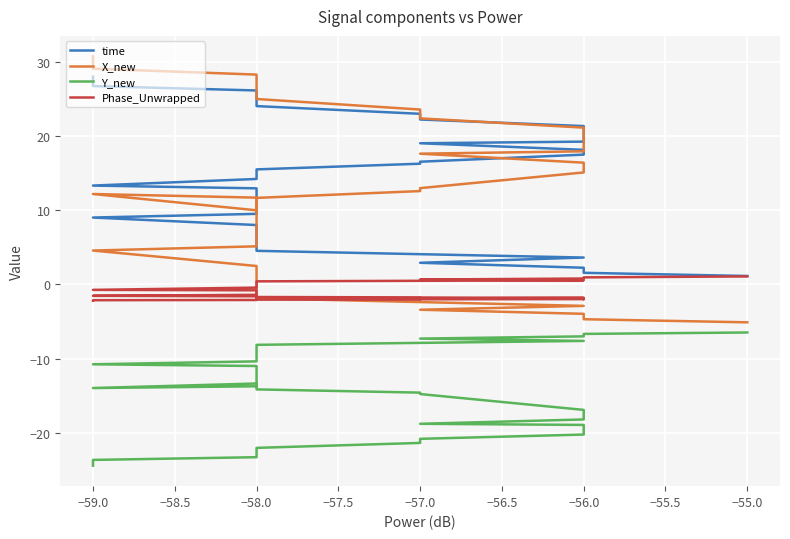

How many positive values does the X_new series have?

32